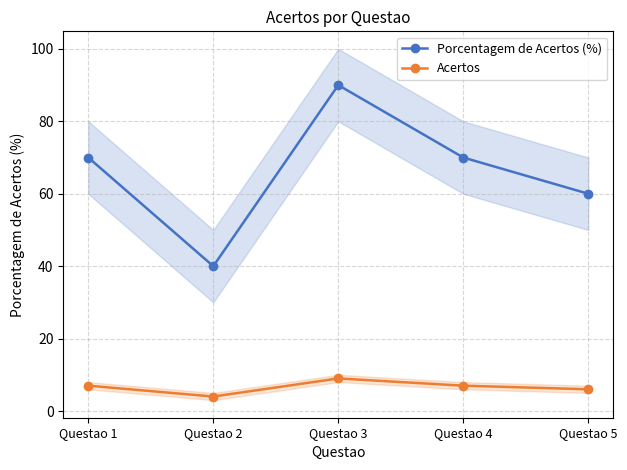

The value of Acertos at Questao 1 is 12. True or false?

False